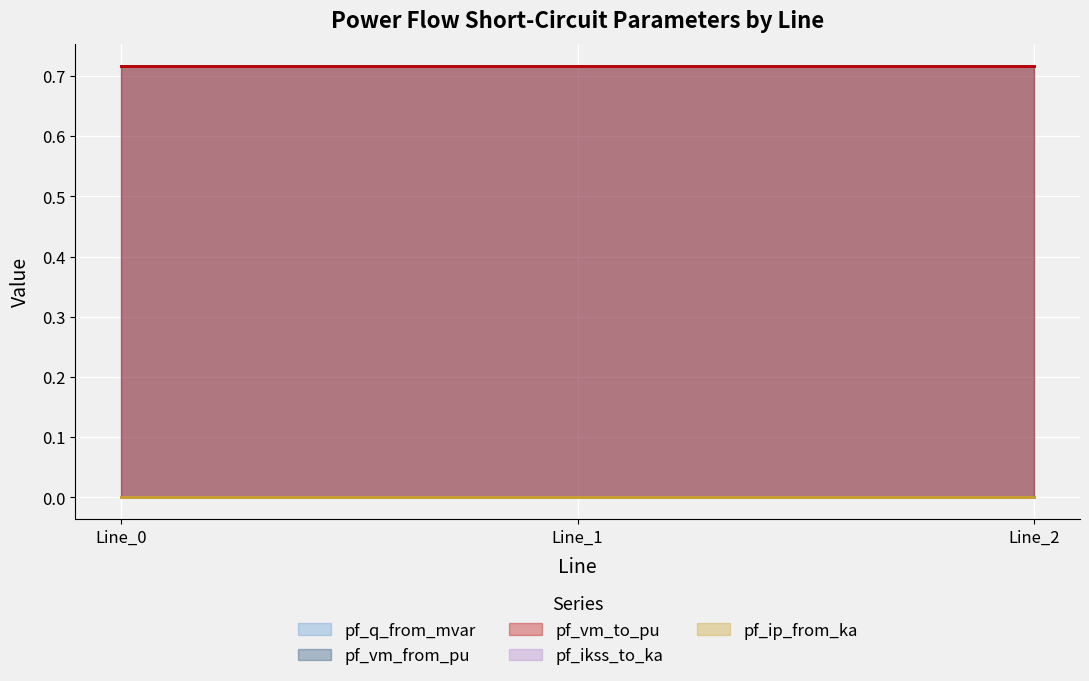

What is the sum of all pf_vm_to_pu values?

2.2